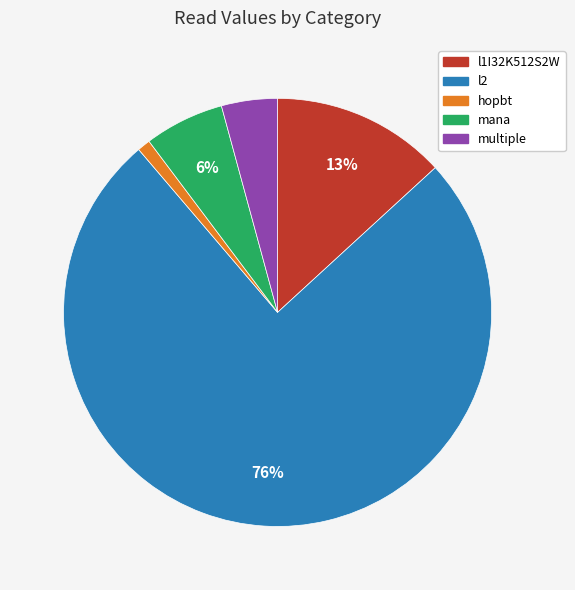

Which has a higher value, l2 or l1I32K512S2W?

l2